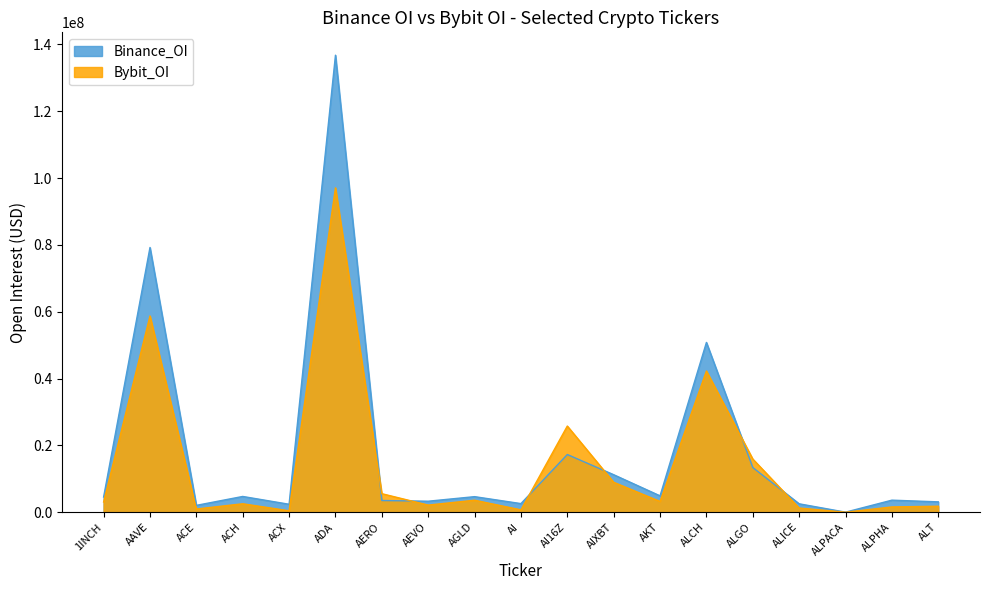

What is the total value across all series at AIXBT?

20171888